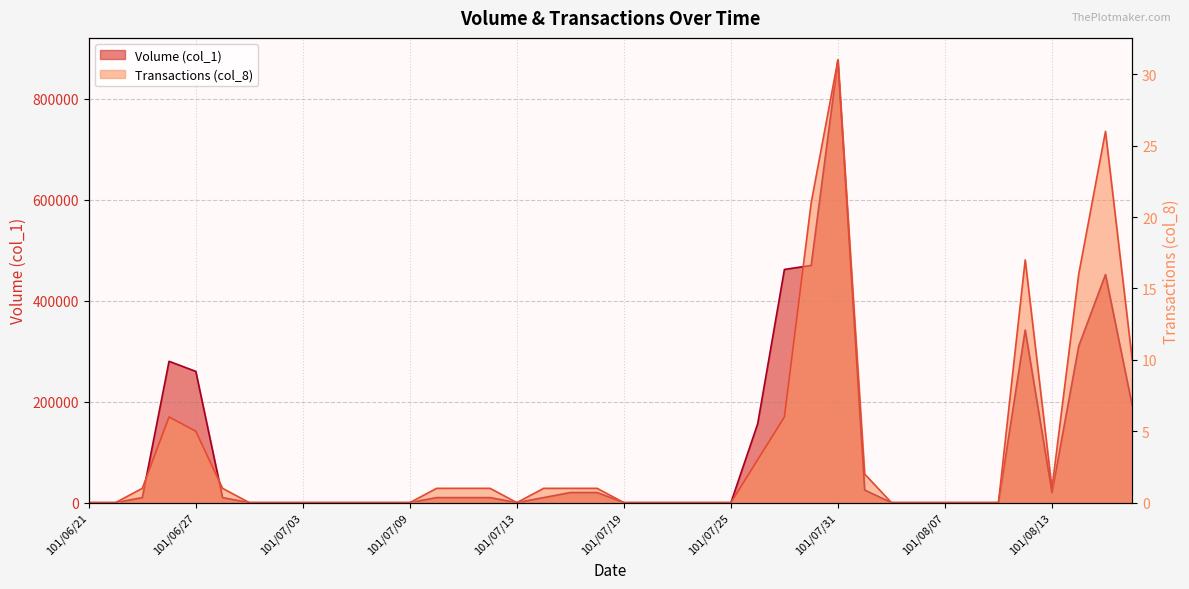

Which series has the largest range (max minus min)?

Volume (col_1)